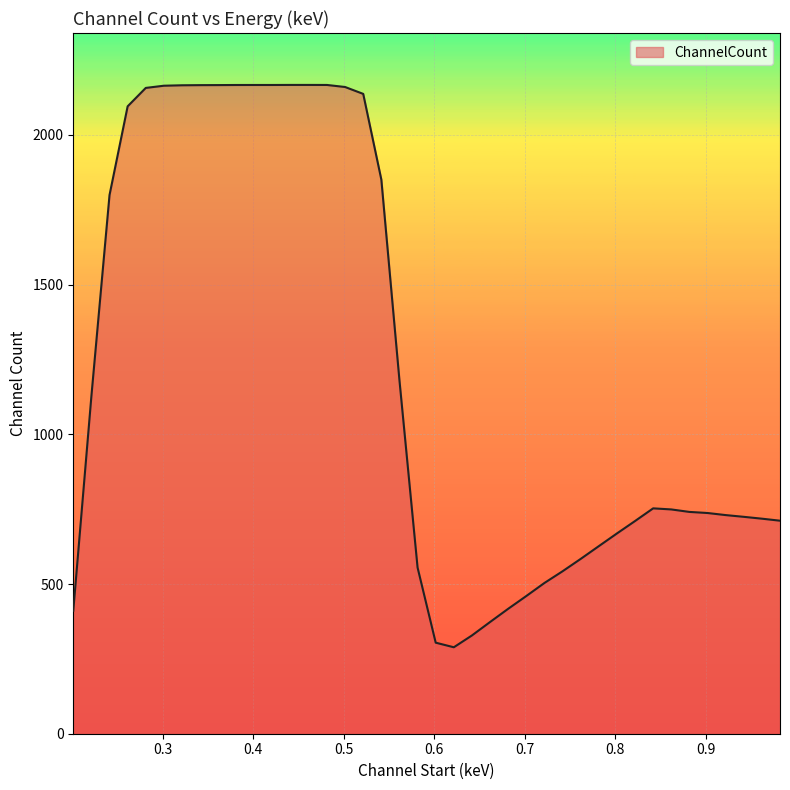

How many lines are shown in the chart?

1